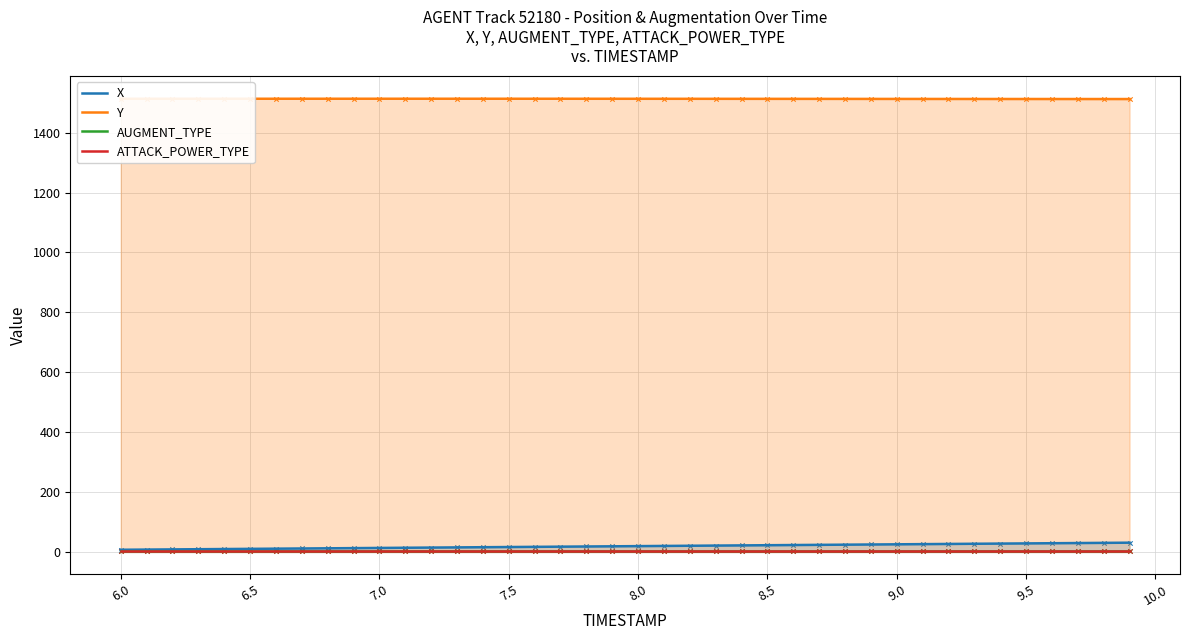

What are all the series names shown in the legend?

X, Y, AUGMENT_TYPE, ATTACK_POWER_TYPE